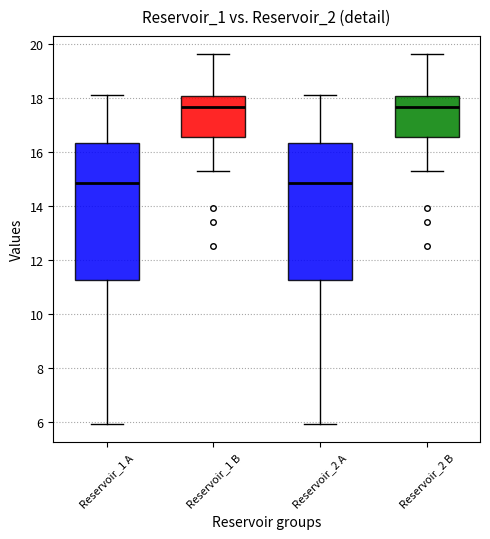

Where does the lower whisker of the box for Reservoir_1 B end on the y-axis? The values are not printed on the chart, so give them approximately, as read against the axis.

15.2